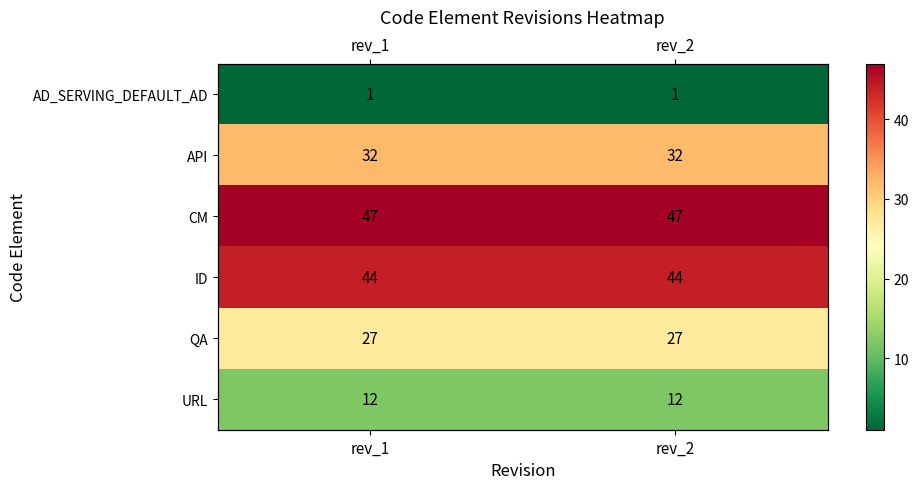

What value does the CM series have at rev_1?

47